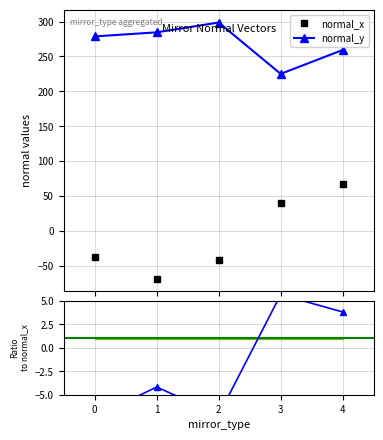

What is the minimum value for ratio normal_y/normal_x?

-7.4